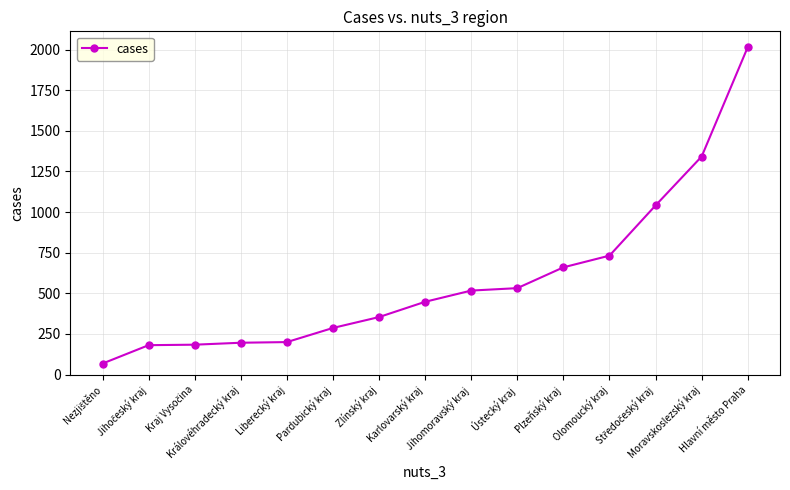

True or false: the data has more than 2 interior local peaks.

False